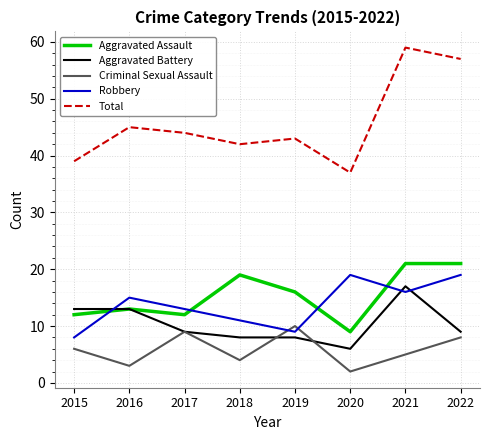

What is the maximum value for Criminal Sexual Assault?

10